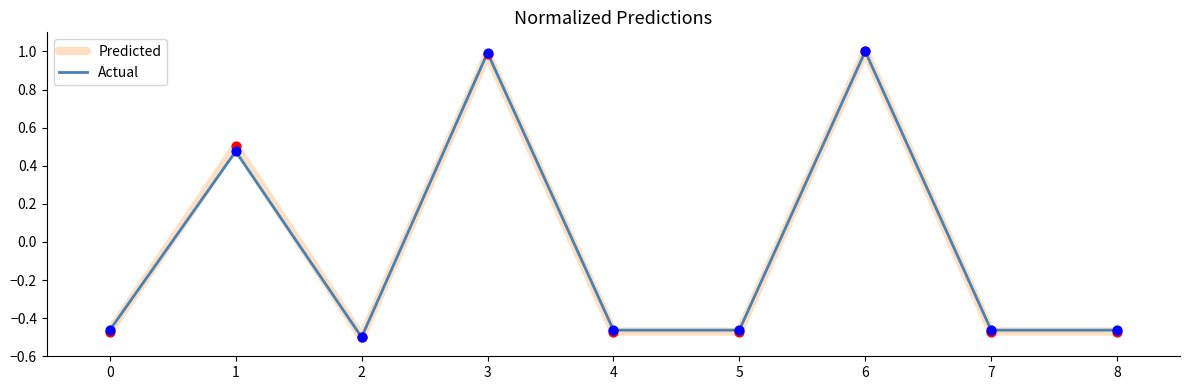

What are all the series names shown in the legend?

Predicted, Actual